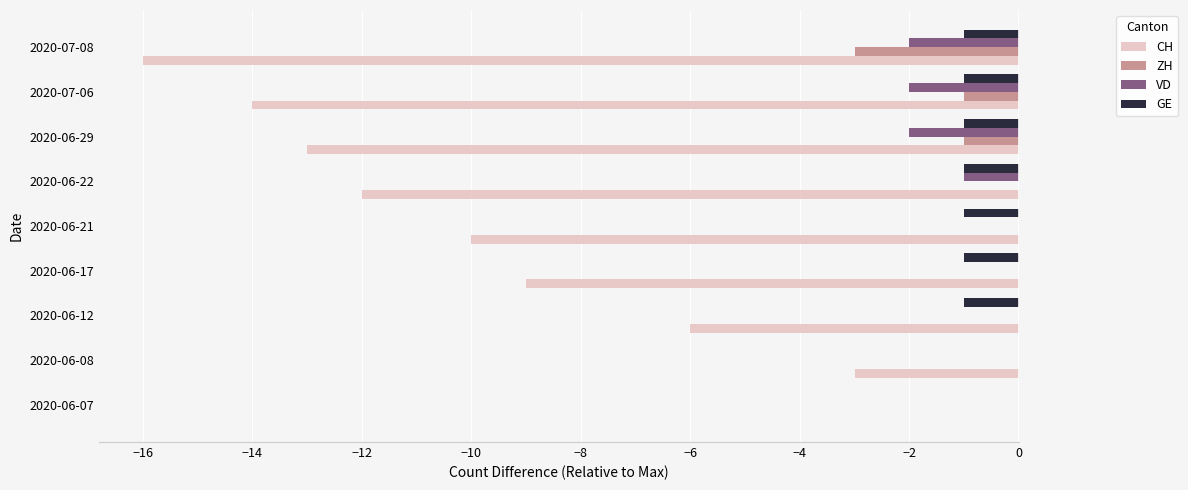

True or false: CH has a value of -14 at 2020-07-06.

True